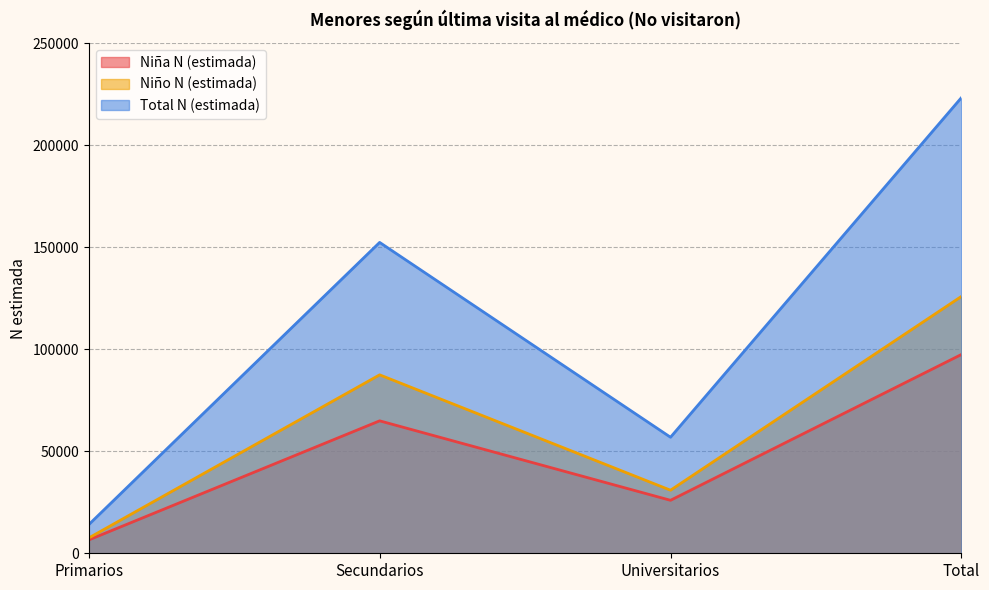

True or false: Niño N (estimada) and Total N (estimada) intersect in this chart.

False